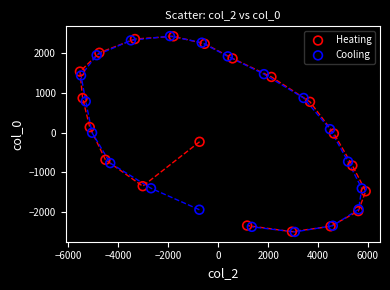

What are all the series names shown in the legend?

Heating, Cooling